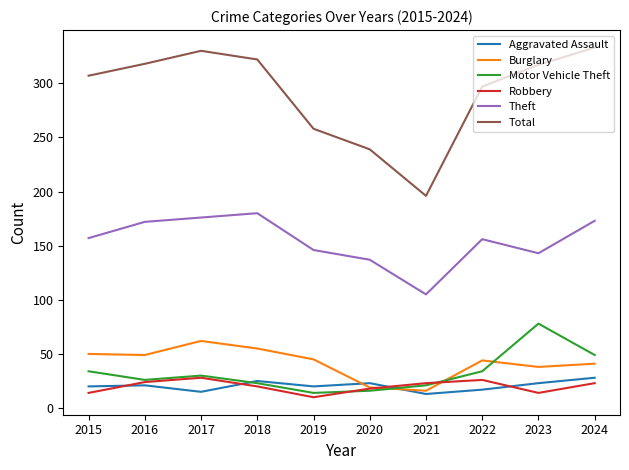

What is the spread (max minus min) of values at 2020?

223